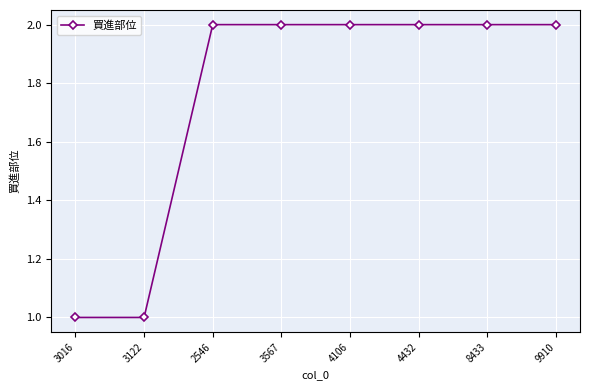

How many values are between 2 and 3?

6